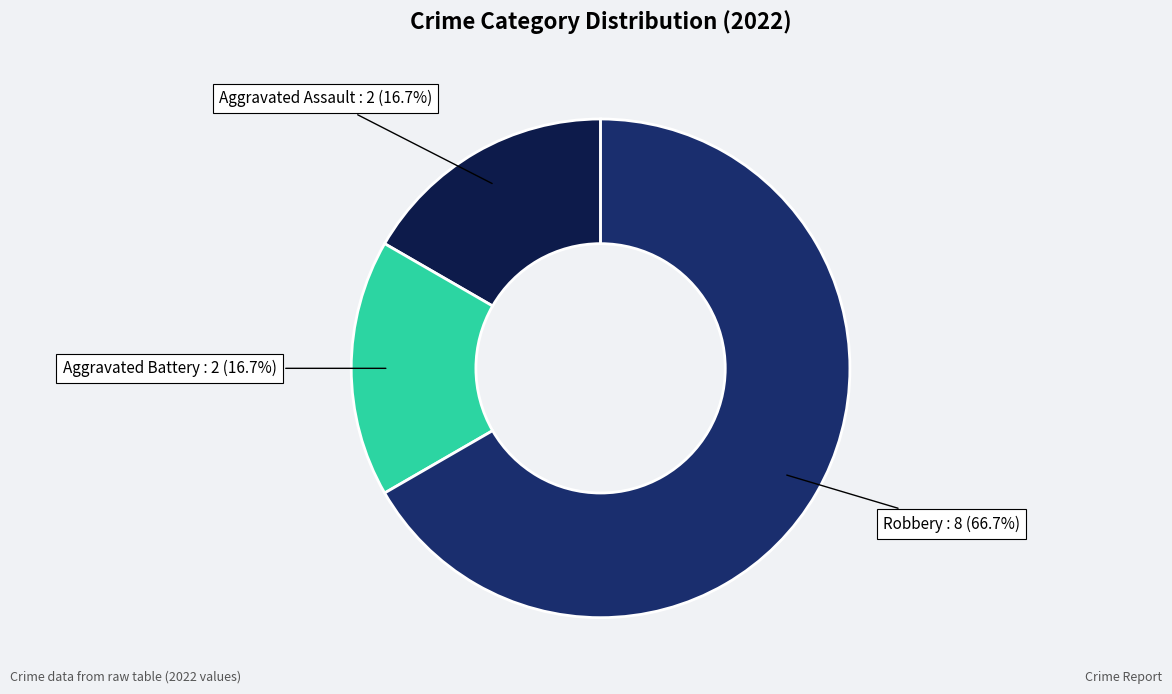

What percentage is the Aggravated Assault slice, to the nearest percent?

17%